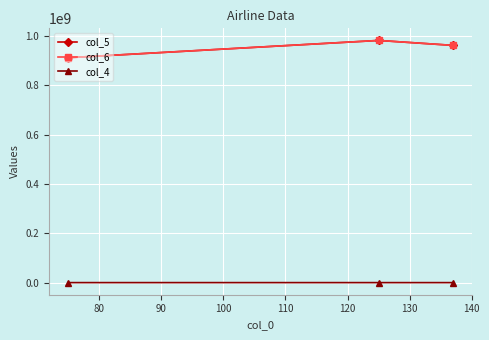

Is this an area chart (filled region under the line)?

No